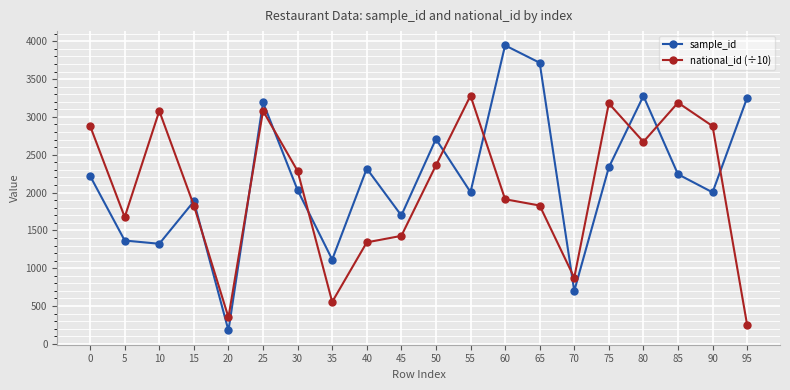

At which category is the sum across all series the highest?

25